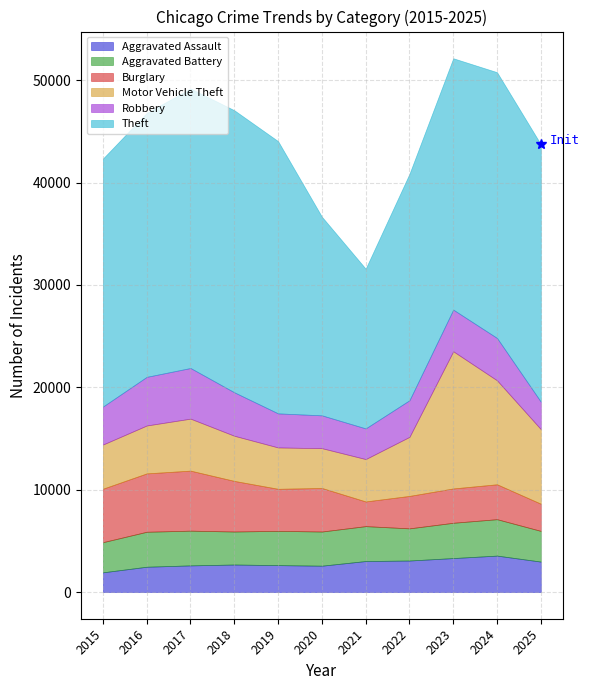

How many data points in Theft are above 25152?

5